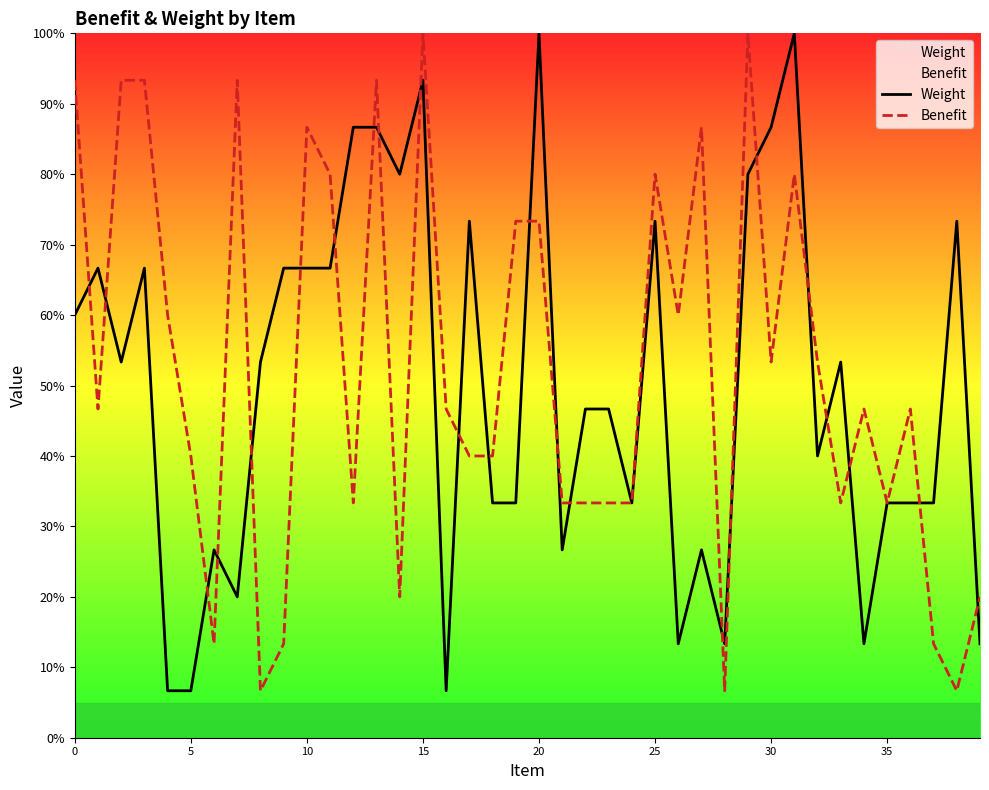

Is the value of Weight at 12 greater than the value of Benefit at 13?

No